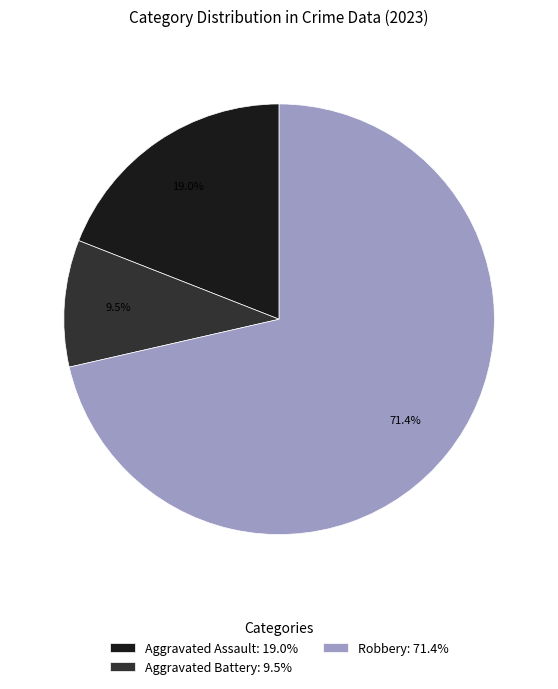

What is the total percentage of Robbery: 71.4% and Aggravated Assault: 19.0%?

90.5%